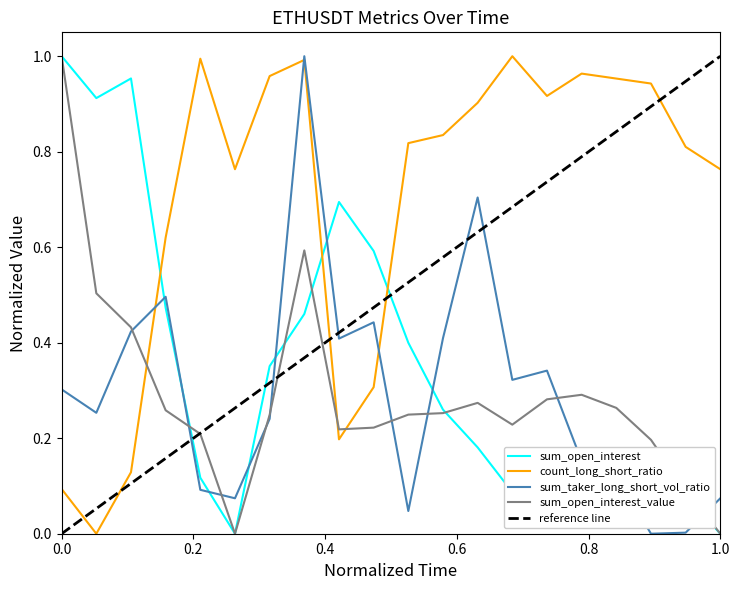

Which series ends up on top after the final intersection of sum_taker_long_short_vol_ratio and sum_open_interest?

sum_taker_long_short_vol_ratio